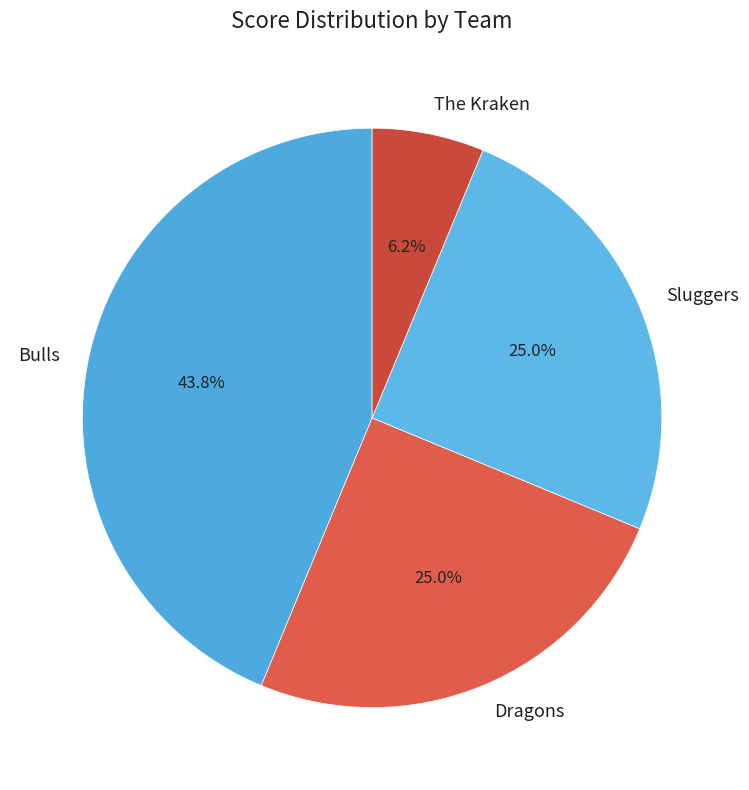

What is the ratio of the value at Sluggers to the value at Dragons?

1.0